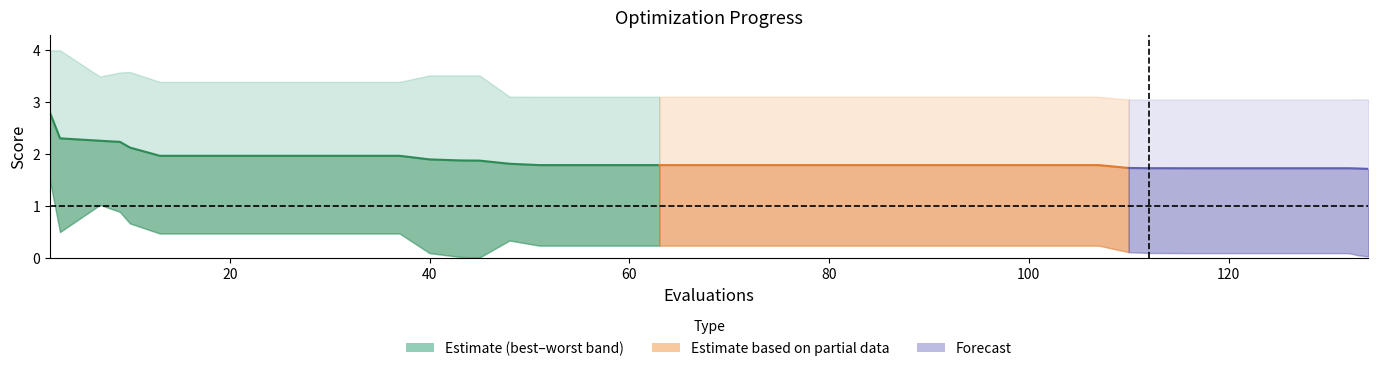

How many lines are shown in the chart?

3